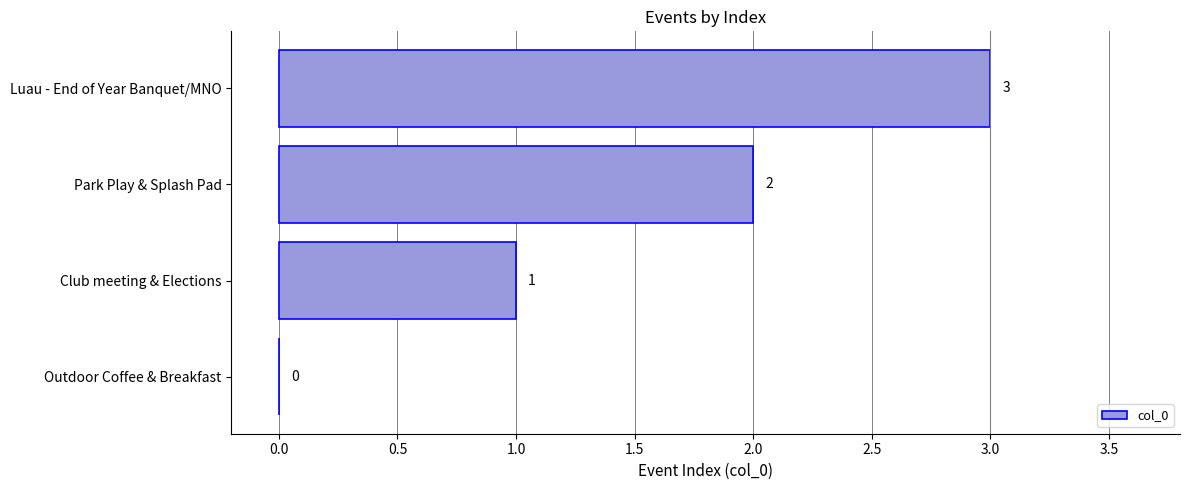

True or false: the data shows 0 at Outdoor Coffee & Breakfast.

True